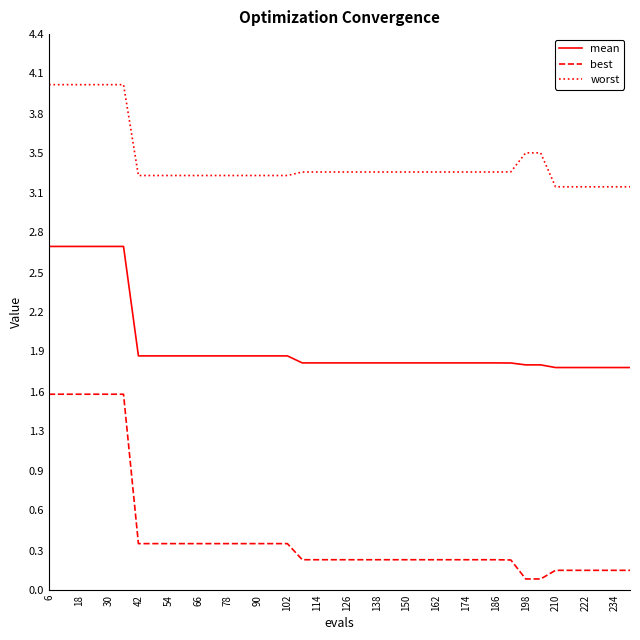

What is the lowest value of the mean series?

1.8